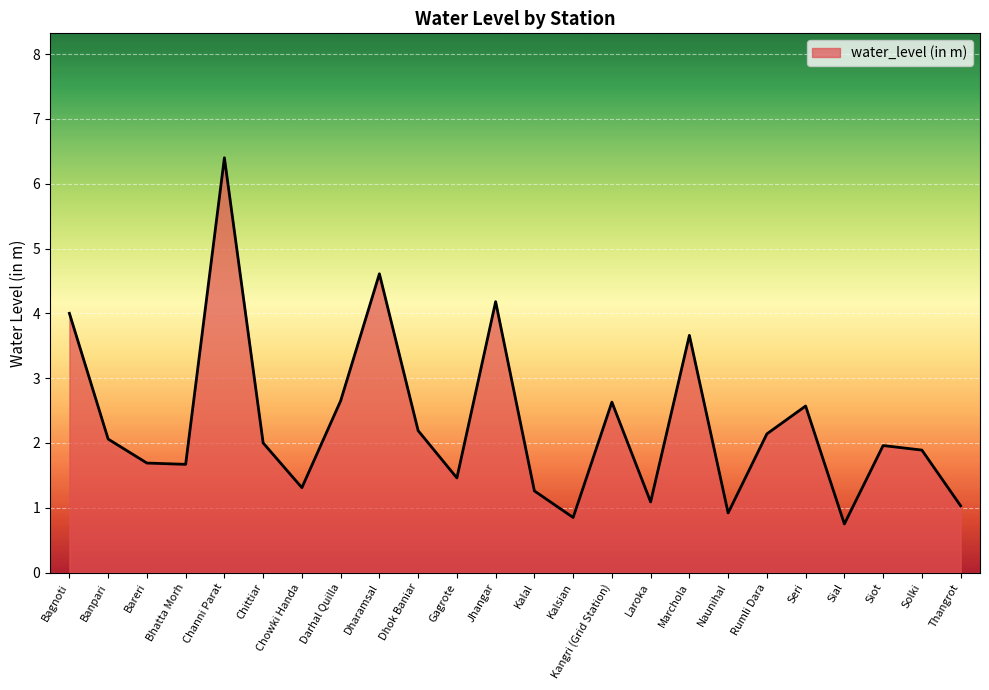

The chart shows a value of 0.8 at Kalsian. True or false?

True